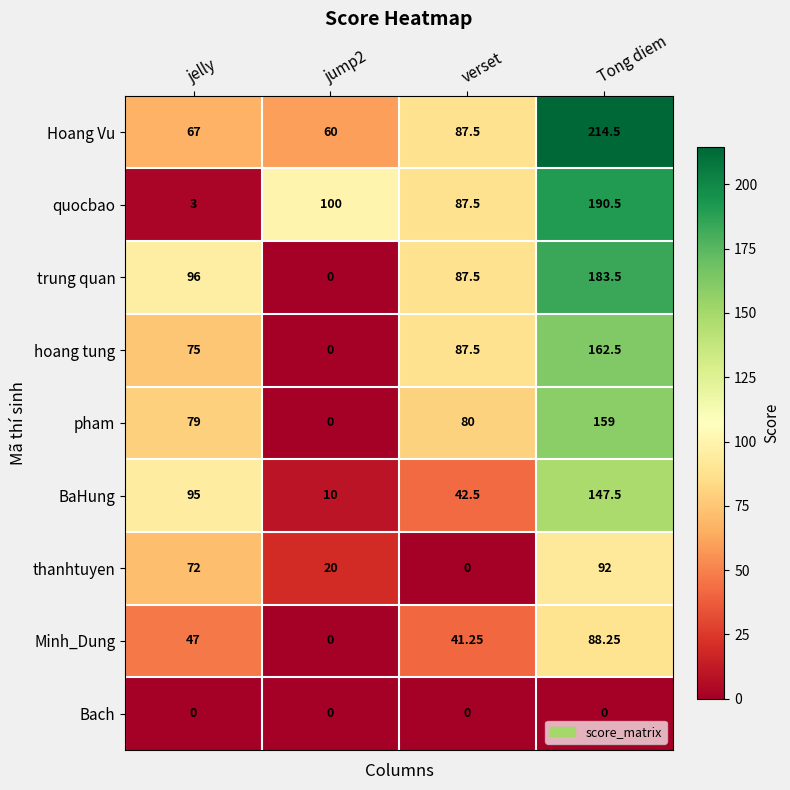

Which series has the largest range (max minus min)?

quocbao